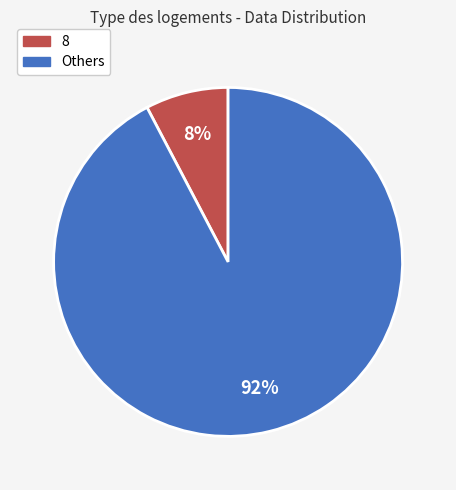

Count the number of slices in the pie.

2